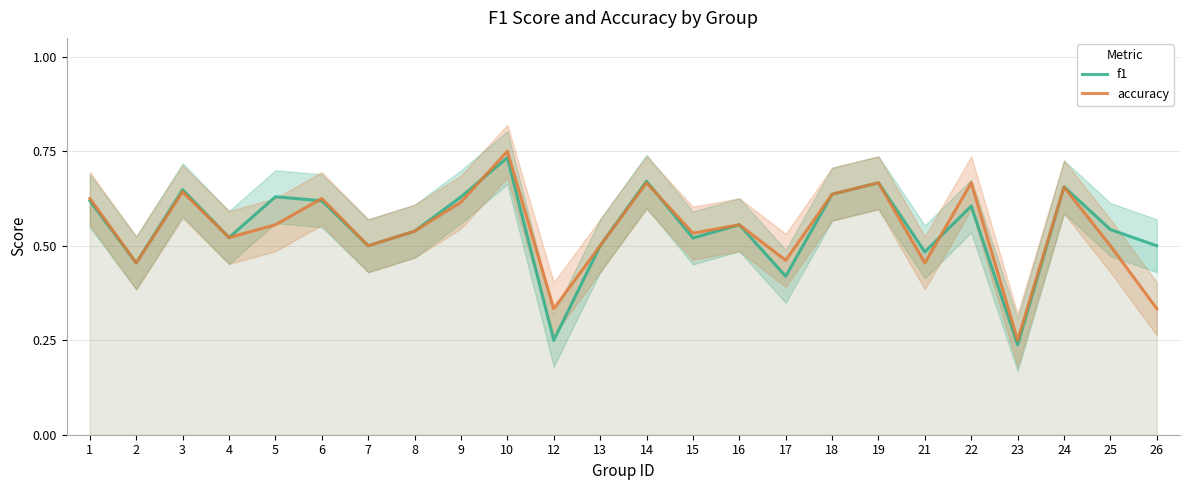

Reading left to right, what are all the values shown in this chart?

f1: 1=0.6	2=0.5	3=0.6	4=0.5	5=0.6	6=0.6	7=0.5	8=0.5	9=0.6	10=0.7	12=0.2	13=0.5	14=0.7	15=0.5	16=0.6	17=0.4	18=0.6	19=0.7	21=0.5	22=0.6	23=0.2	24=0.7	25=0.5	26=0.5
accuracy: 1=0.6	2=0.5	3=0.6	4=0.5	5=0.6	6=0.6	7=0.5	8=0.5	9=0.6	10=0.8	12=0.3	13=0.5	14=0.7	15=0.5	16=0.6	17=0.5	18=0.6	19=0.7	21=0.5	22=0.7	23=0.2	24=0.7	25=0.5	26=0.3